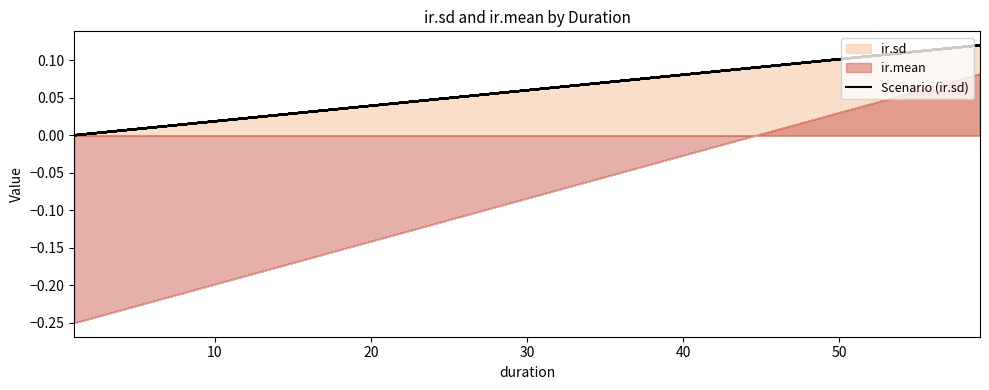

True or false: there are more than 0 points higher than both neighbors.

True